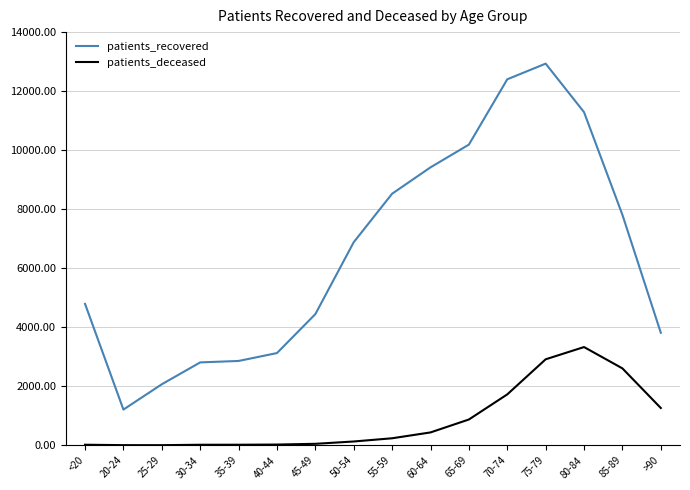

What is the difference between the highest and lowest values at 20-24?

1205